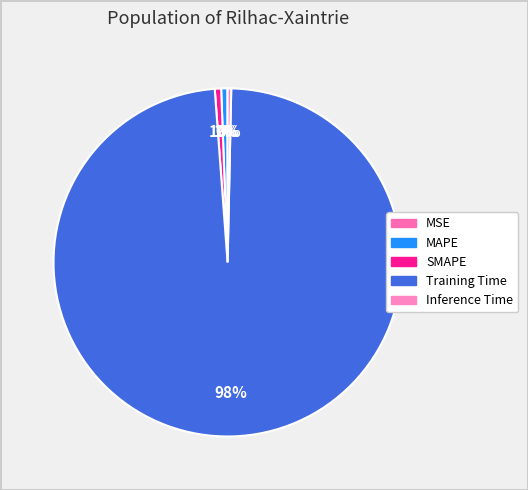

How many segments does this pie chart have?

5